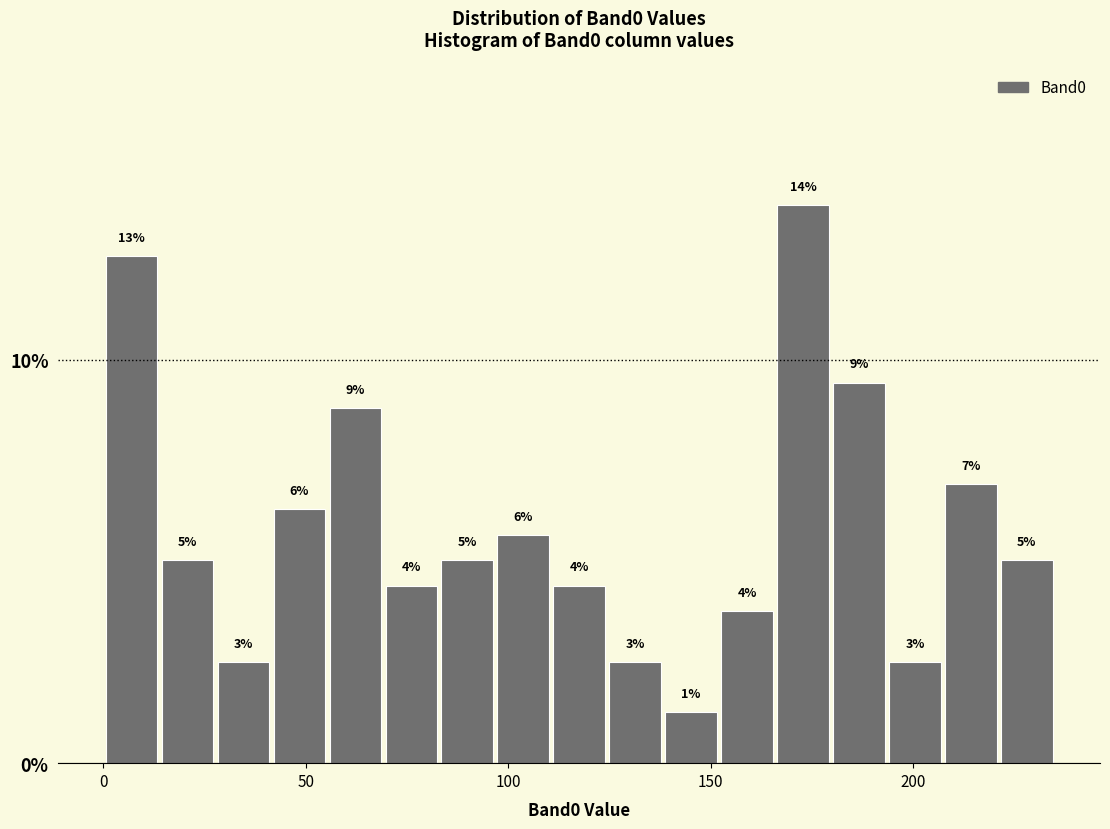

Around what value on the x-axis is the tallest bar? Give the approximate position of its centre, as read against the axis.

175